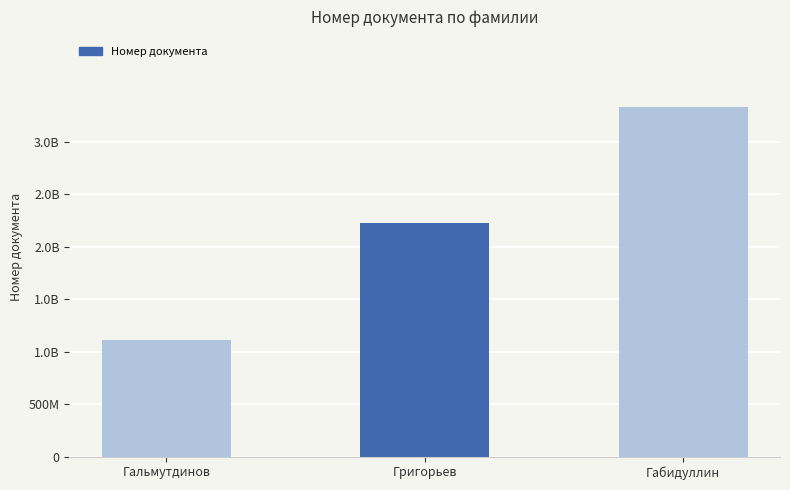

What is the difference between the maximum and second lowest values?

1111111111